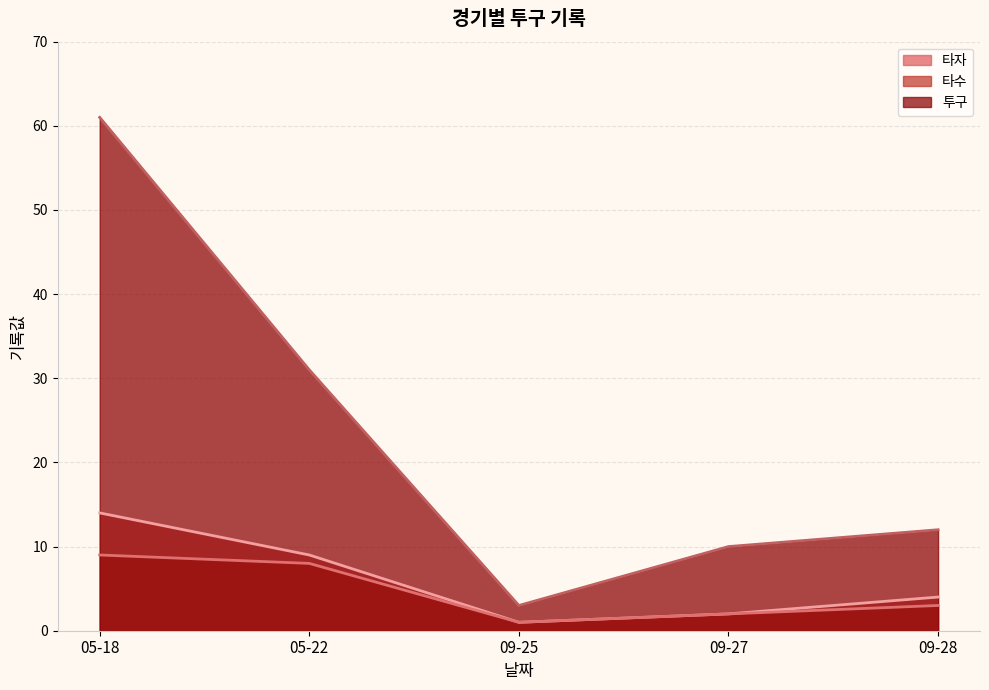

Between 09-28 and 05-18, which is larger?

05-18